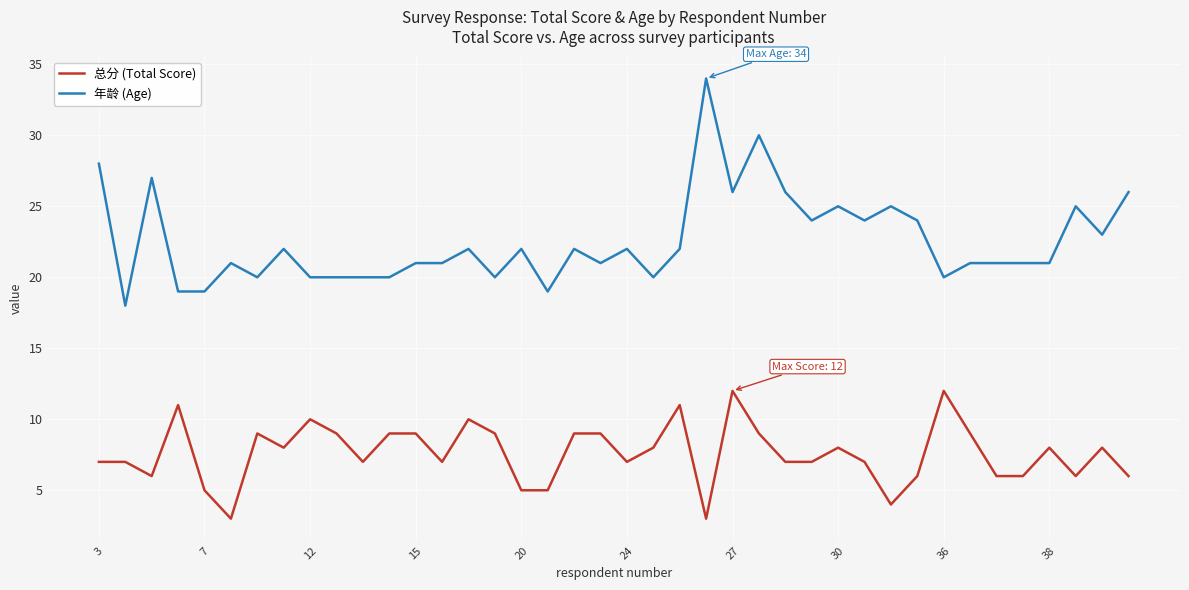

What is the maximum value shown in the chart?

34